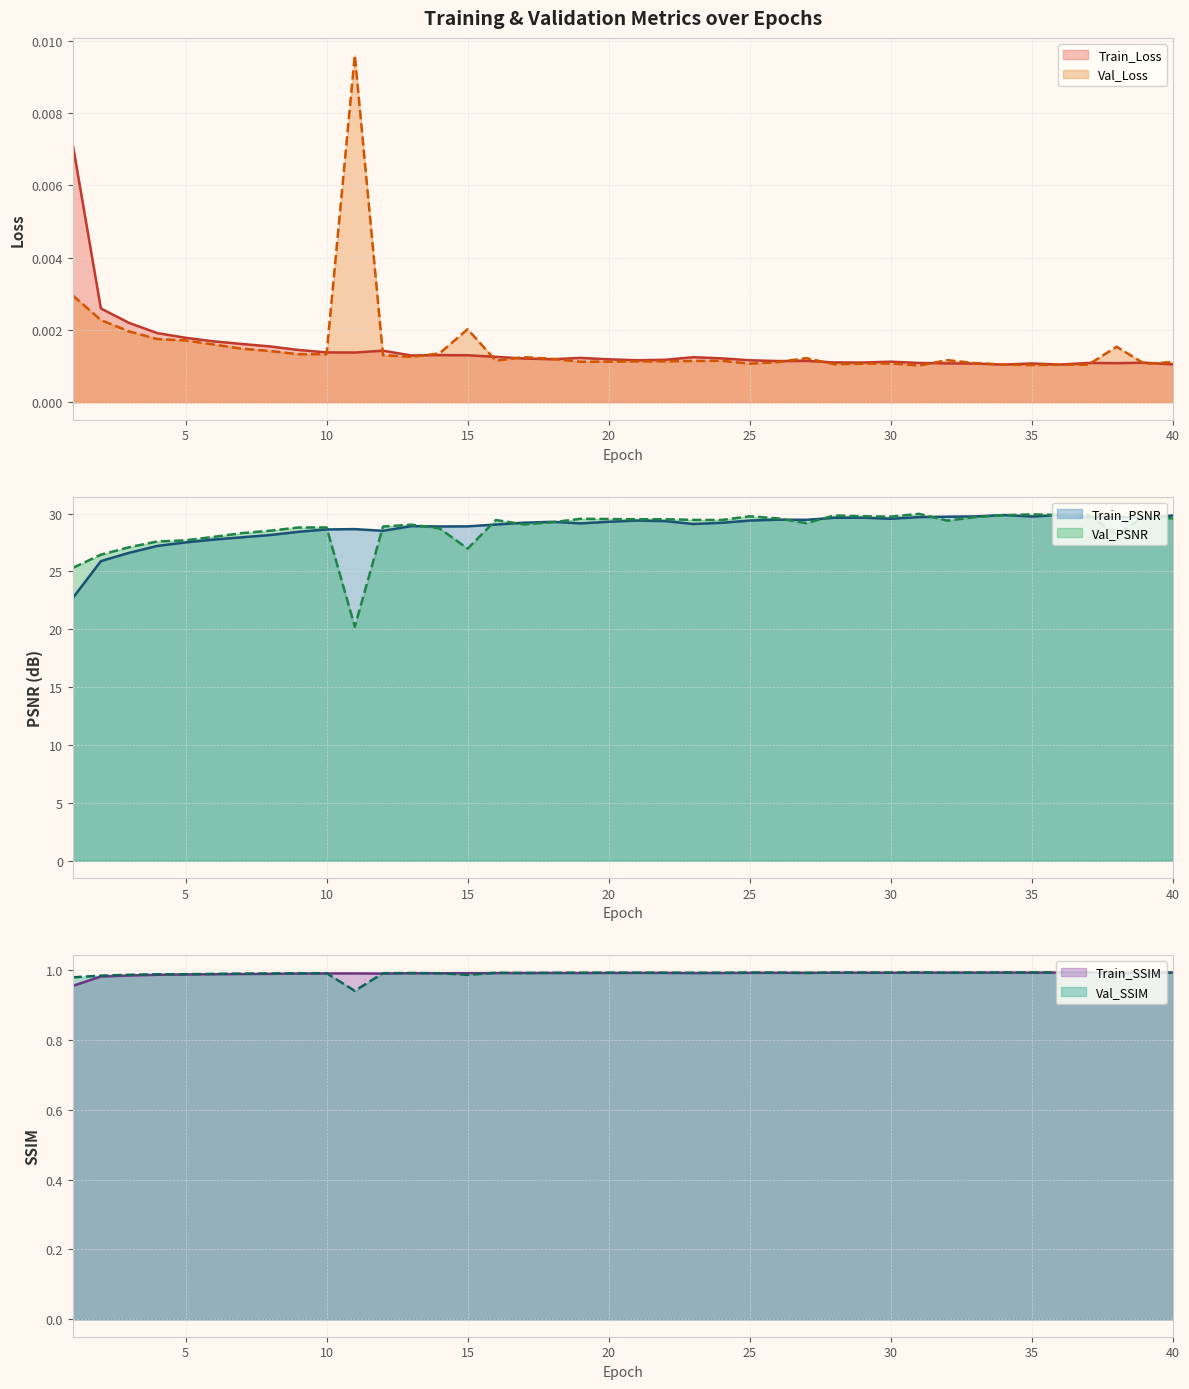

At how many categories does at least one series exceed 4?

40